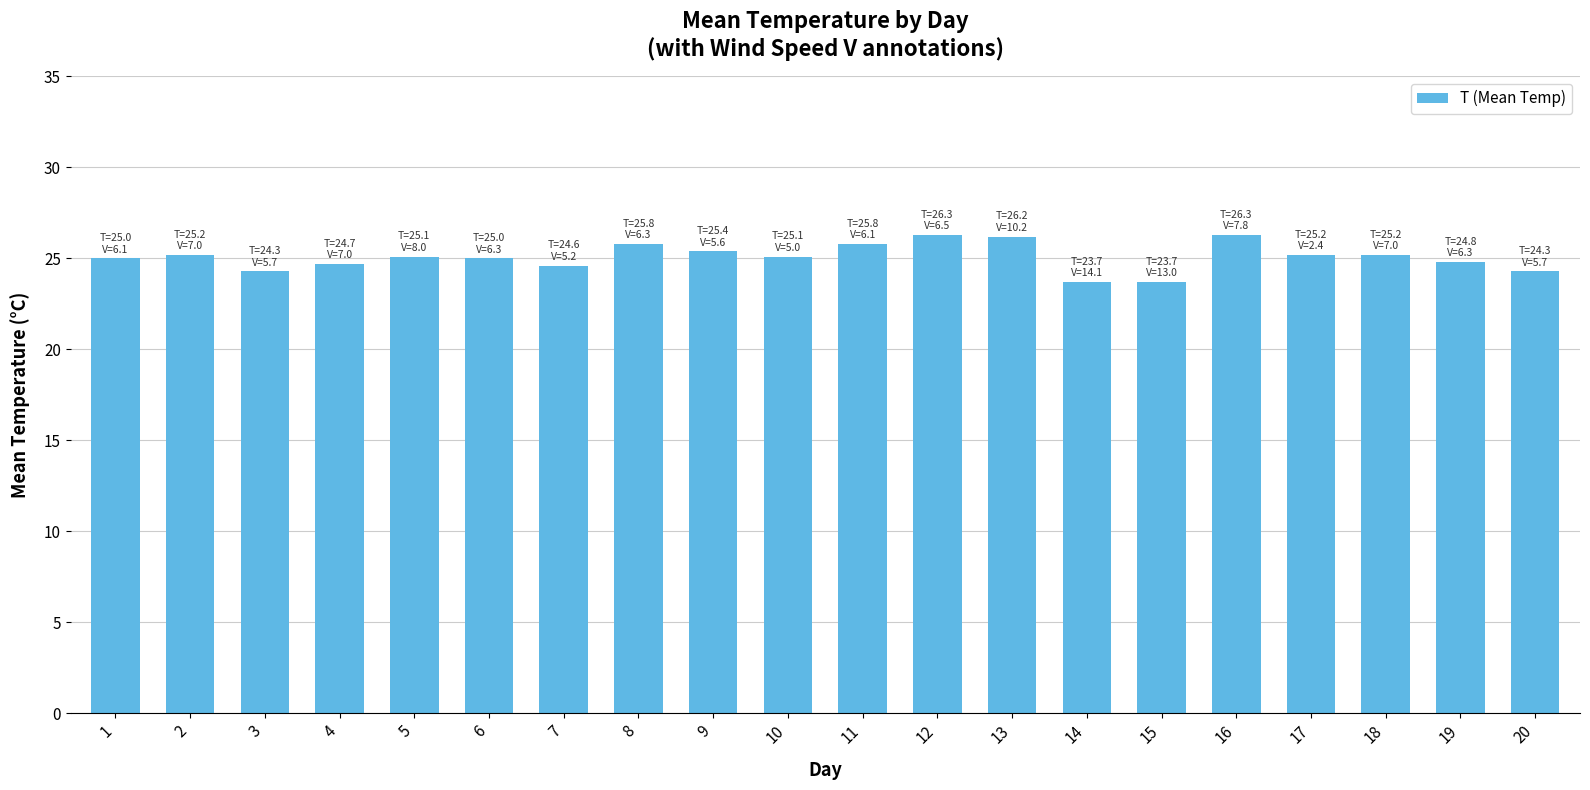

What is the value of the 1st bar from the left?

25.0